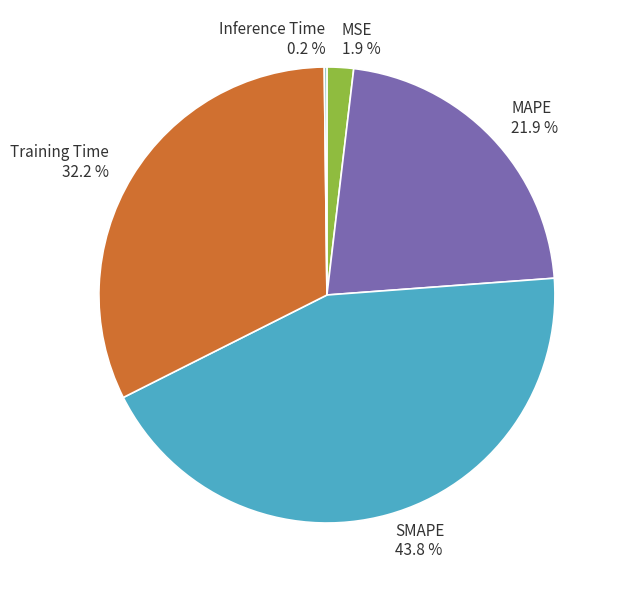

Which has a higher value, MAPE or SMAPE?

SMAPE